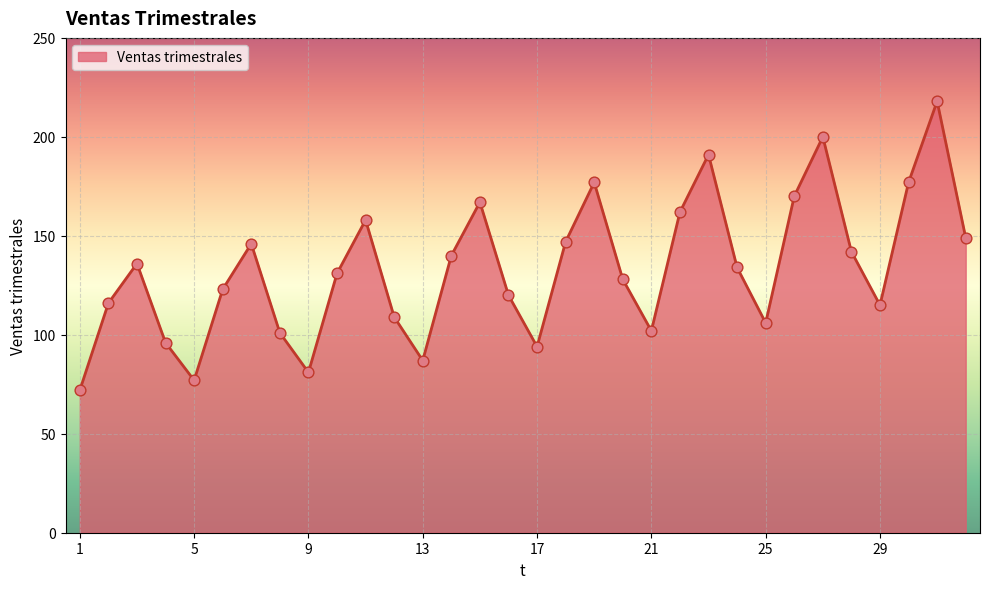

What is the maximum value shown in the chart?

218